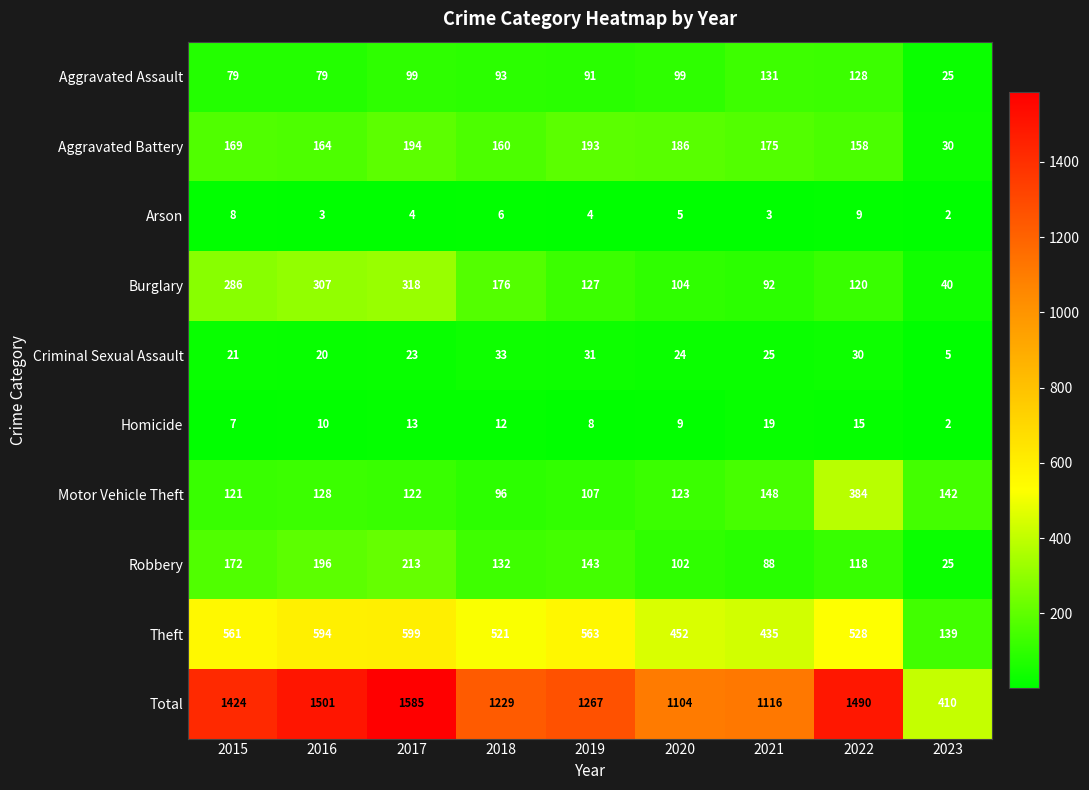

What is the sum of the Robbery values at 2017 and 2015?

385